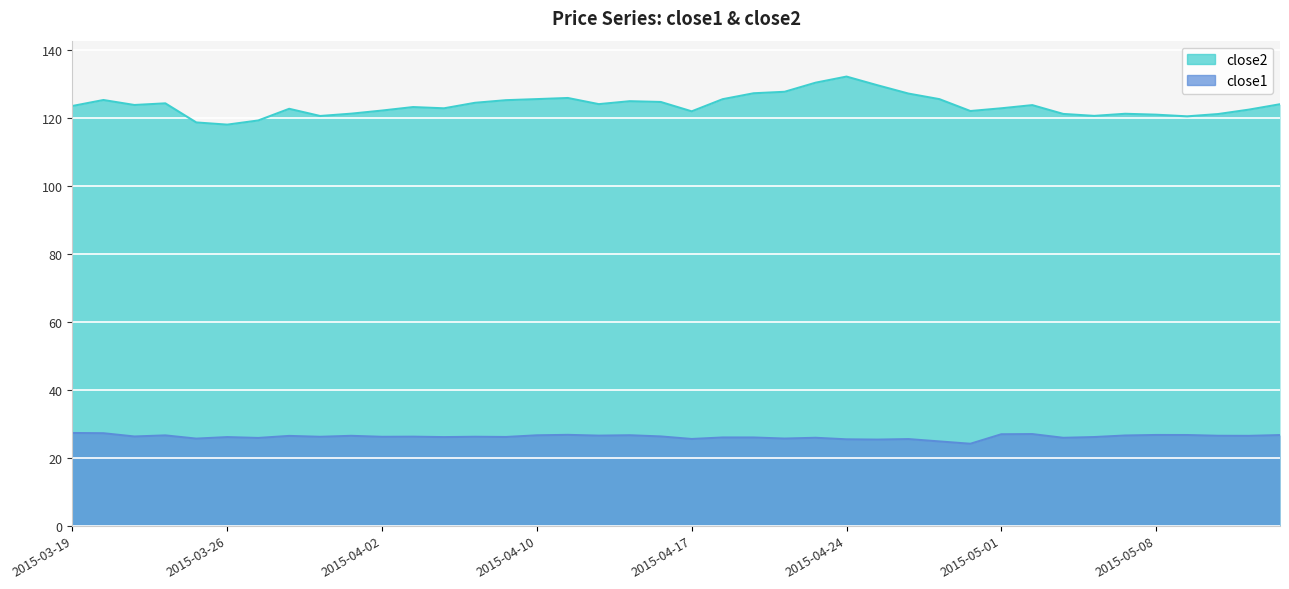

At which label is close1 closest to 25?

2015-04-29